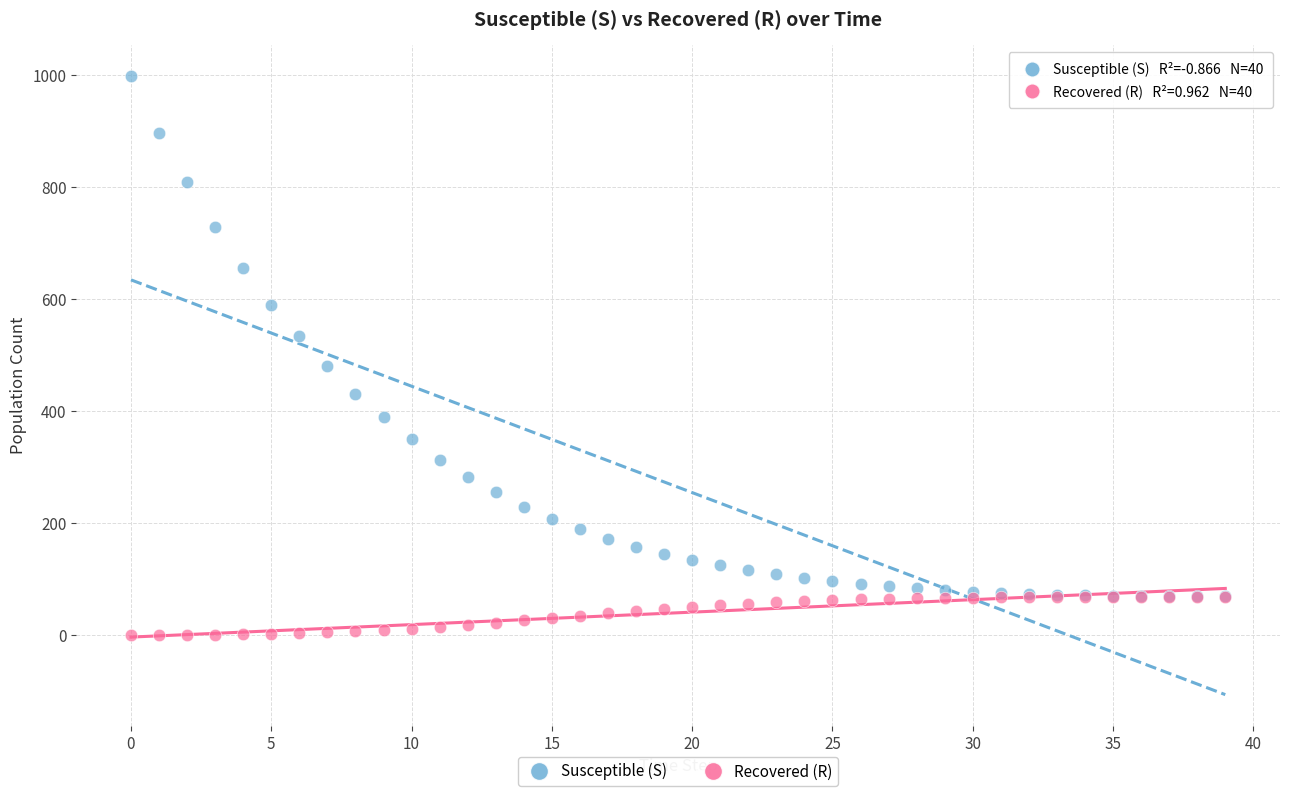

Across all series, what Y value is closest to 499?

479.9